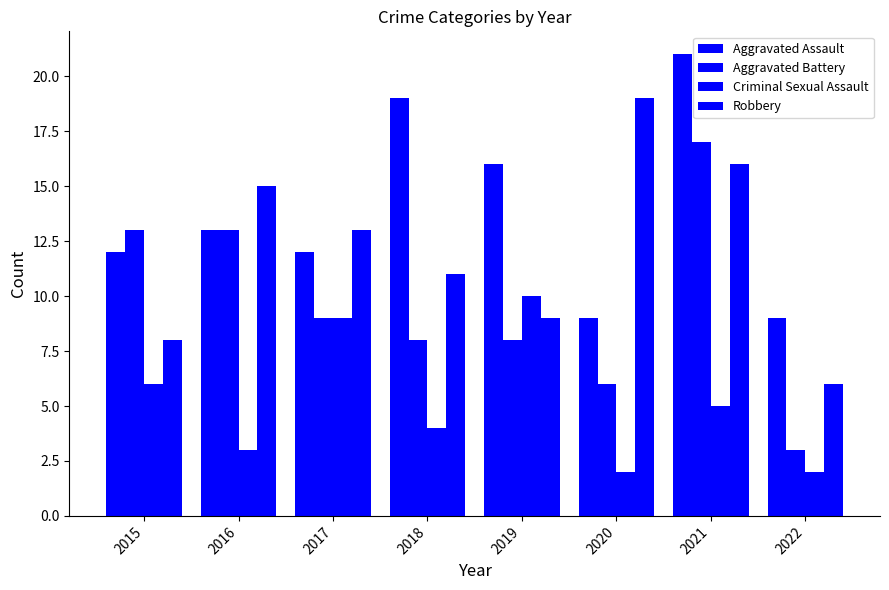

What is the difference between the highest and lowest values at 2016?

12